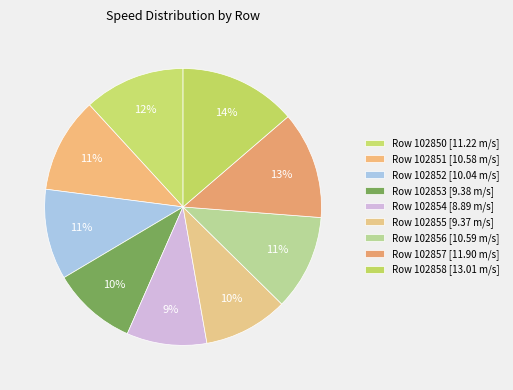

Rank the categories by value from lowest to highest.

102854, 102855, 102853, 102852, 102851, 102856, 102850, 102857, 102858